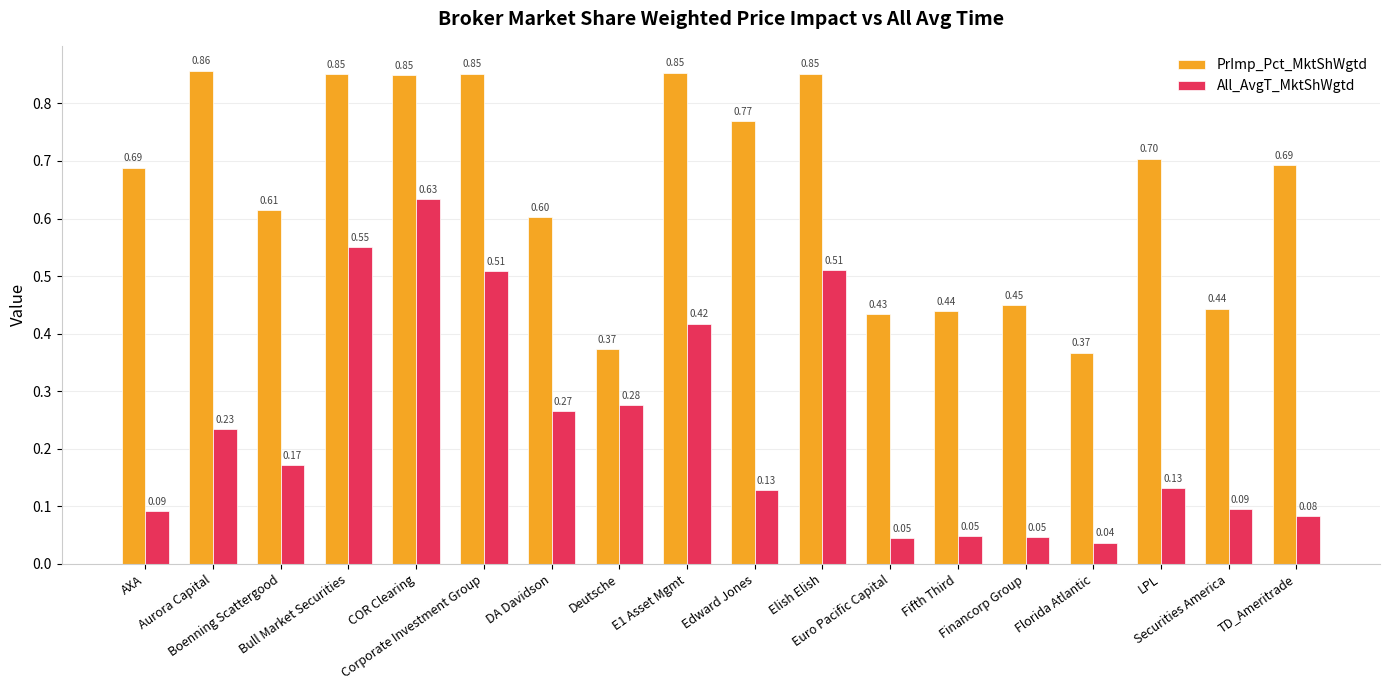

Are the bars grouped side by side (vs. stacked)?

Yes